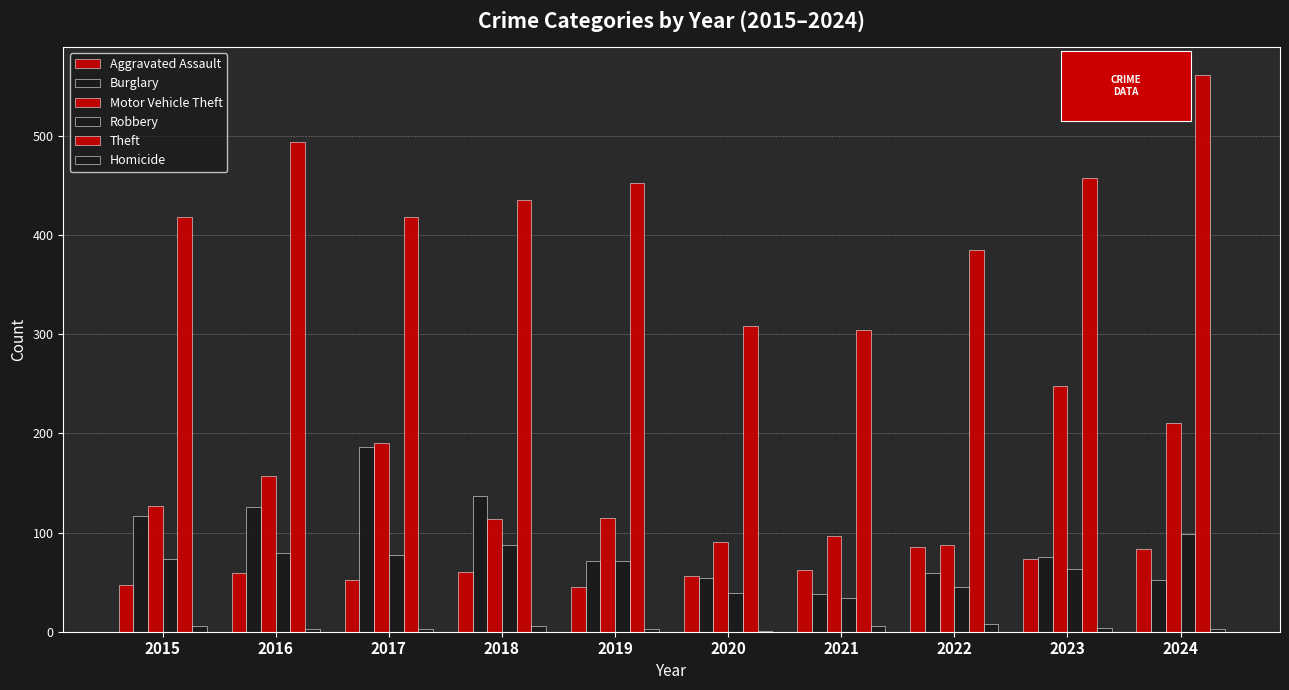

Are the bars grouped side by side (vs. stacked)?

Yes